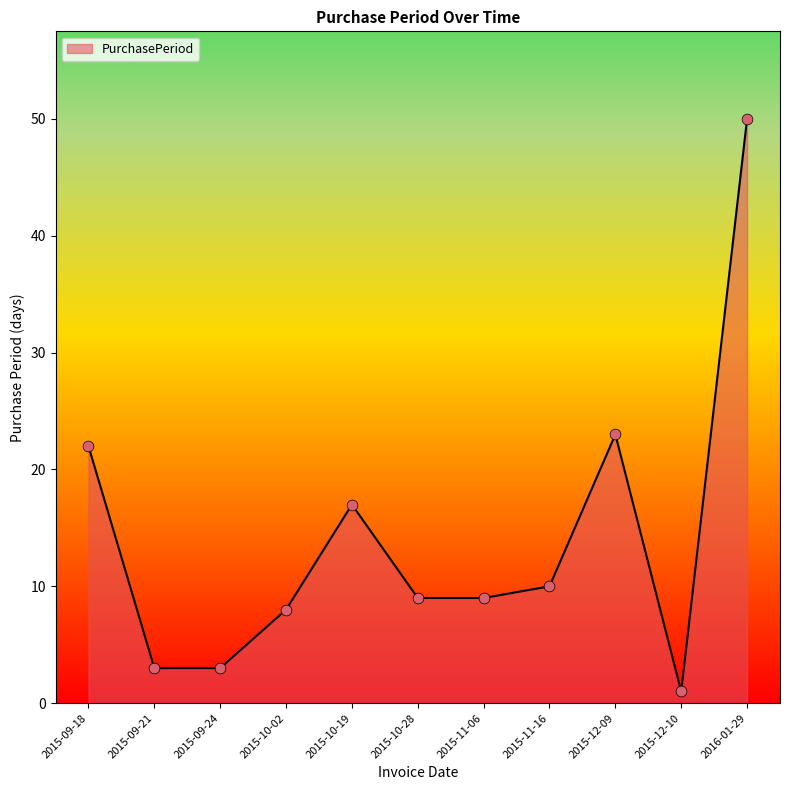

Which has a higher value, 2015-12-10 or 2015-11-06?

2015-11-06